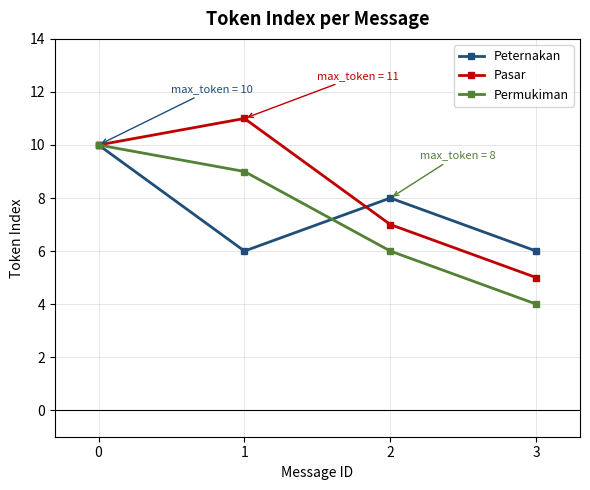

After their last crossing, which series has the higher values: Pasar or Peternakan?

Peternakan